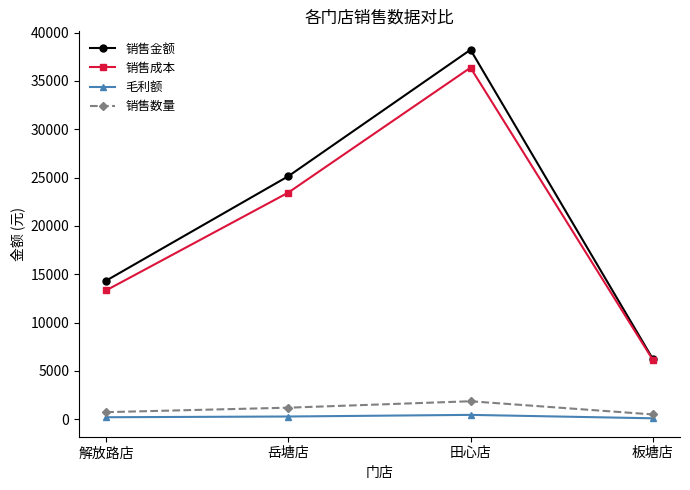

What is the label of the 4th point from the left?

板塘店